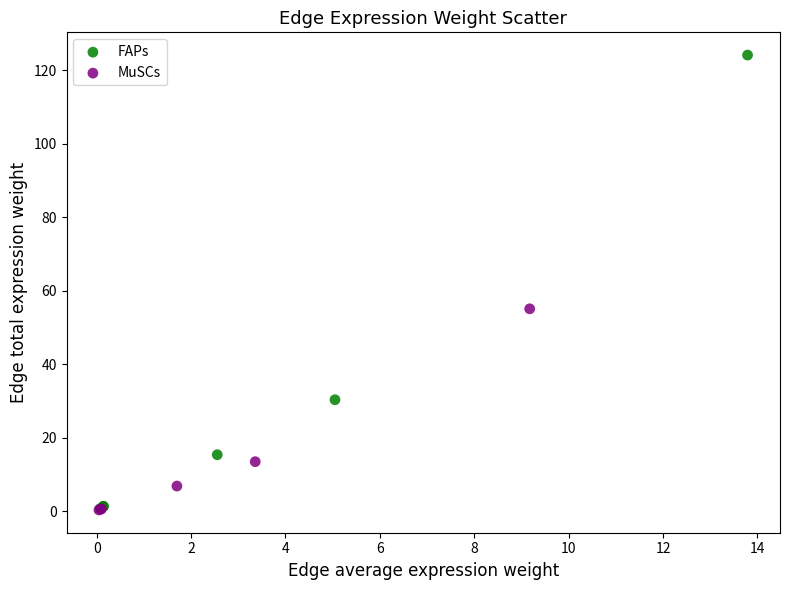

Which series contains the highest Y value?

FAPs